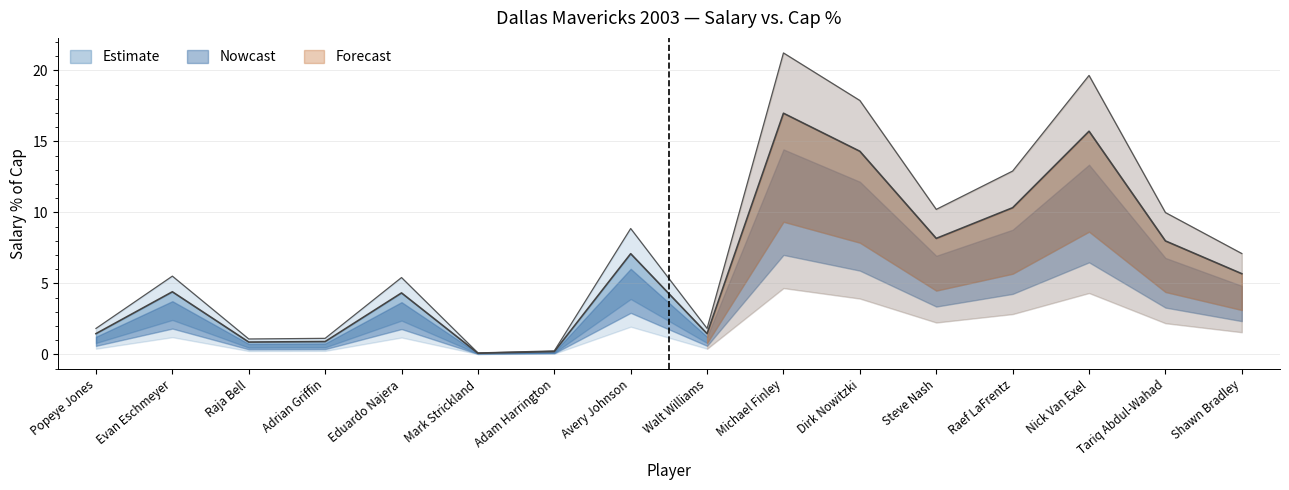

What is the difference between the maximum and minimum values?

21.1